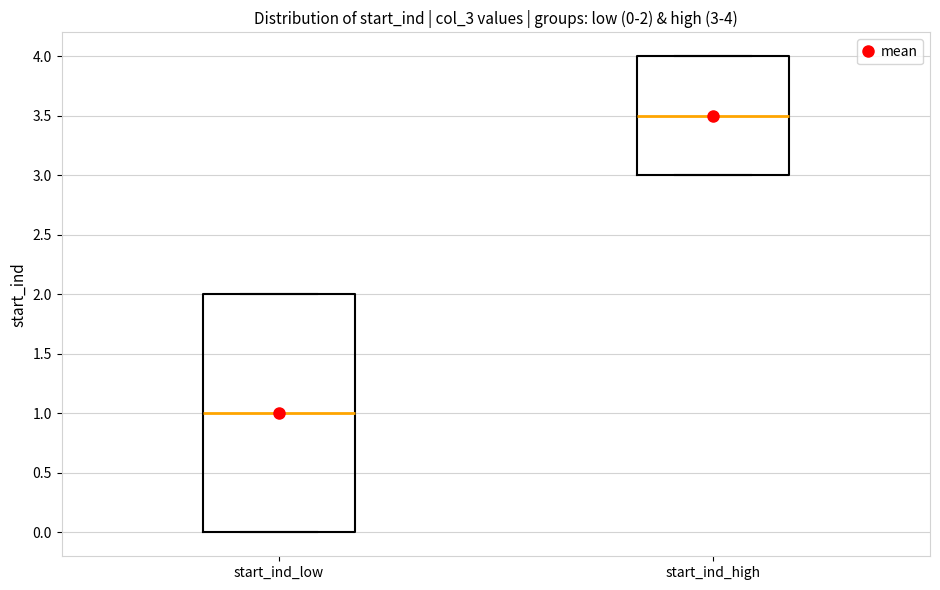

Which box's median line is the lowest?

start_ind_low